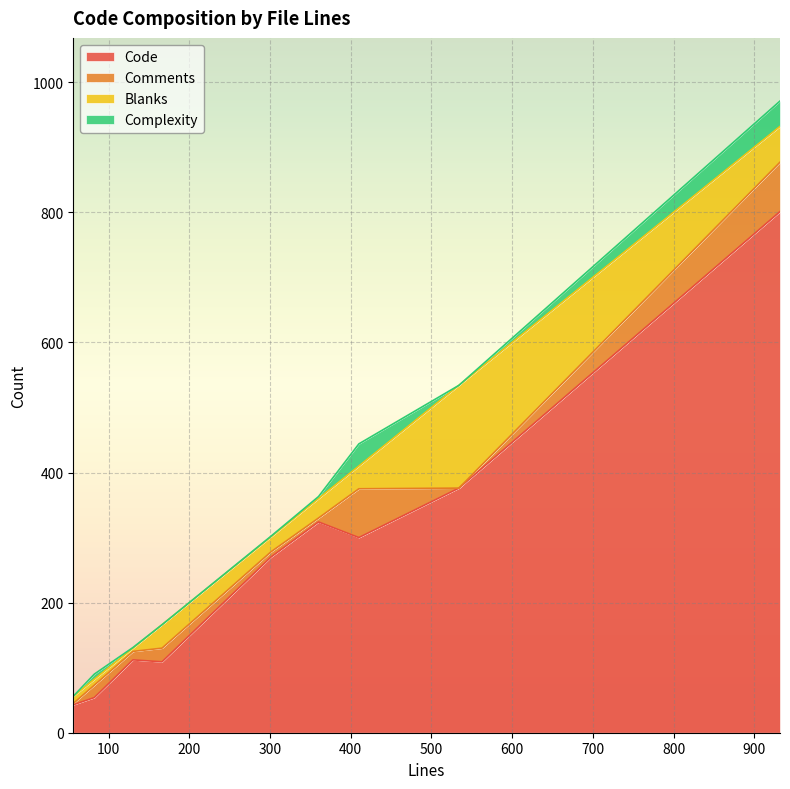

True or false: Complexity has a value of 0 at 166.

True